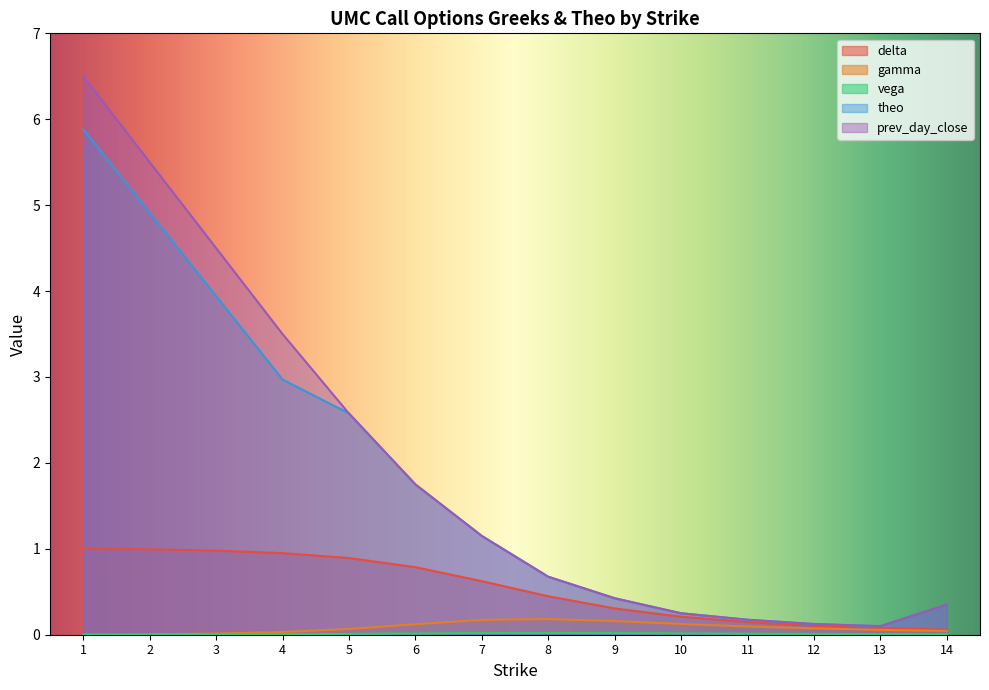

Is it true that delta equals 0.2 at 12?

False